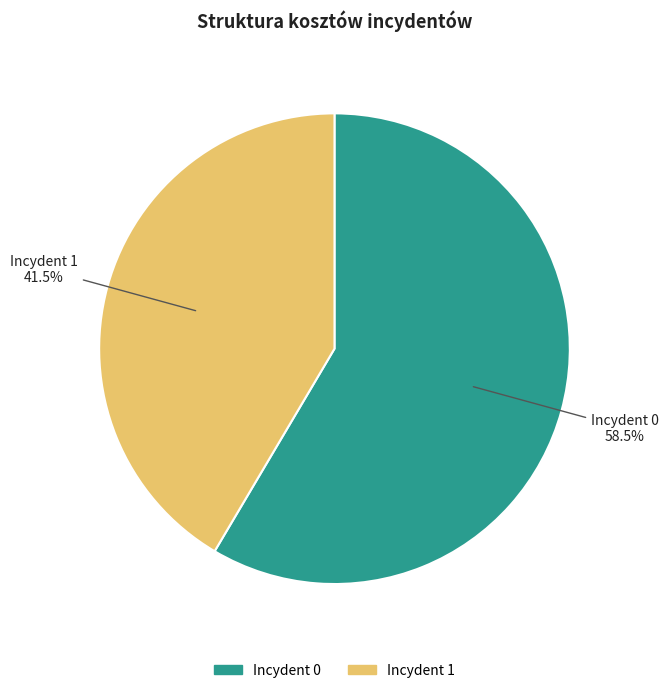

Is there any slice that represents more than half of the pie?

Yes